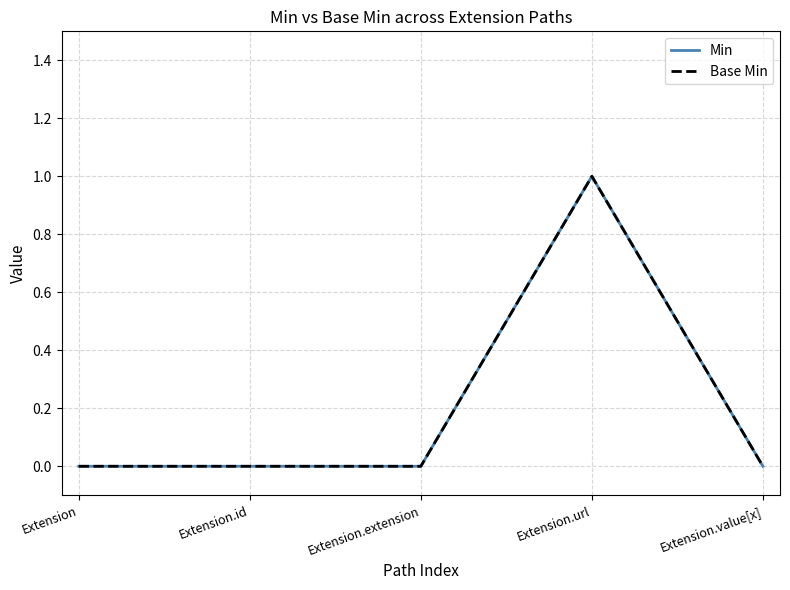

Does the chart display data point markers on the line(s)?

No